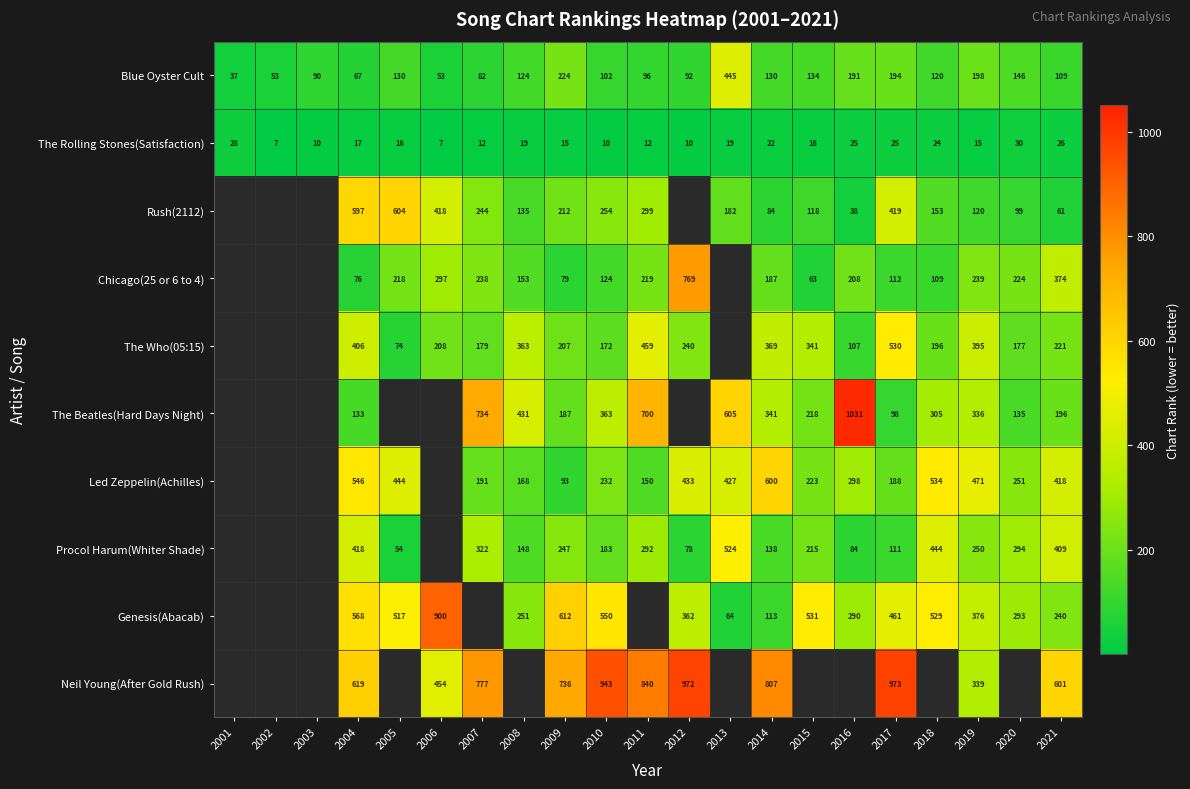

The value of The Rolling Stones(Satisfaction) at 2010 is 4.3. True or false?

False